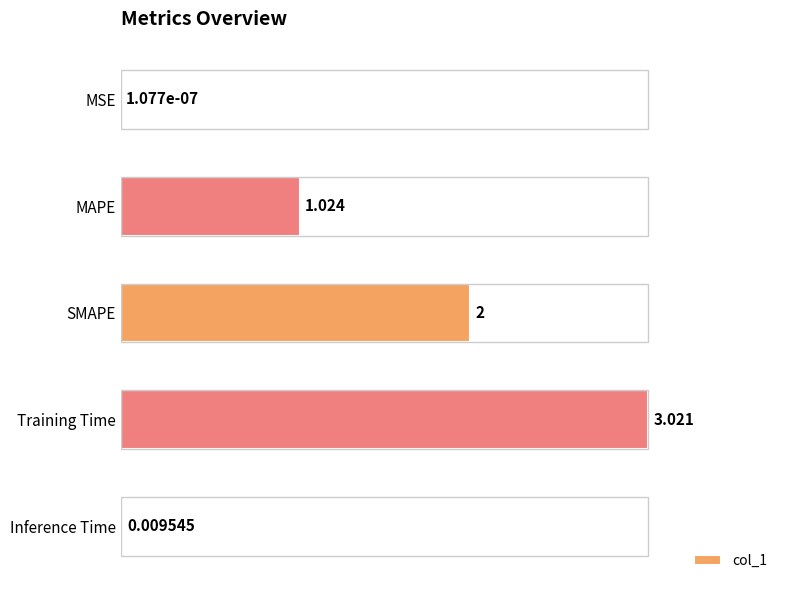

Between Inference Time and Training Time, which is larger?

Training Time